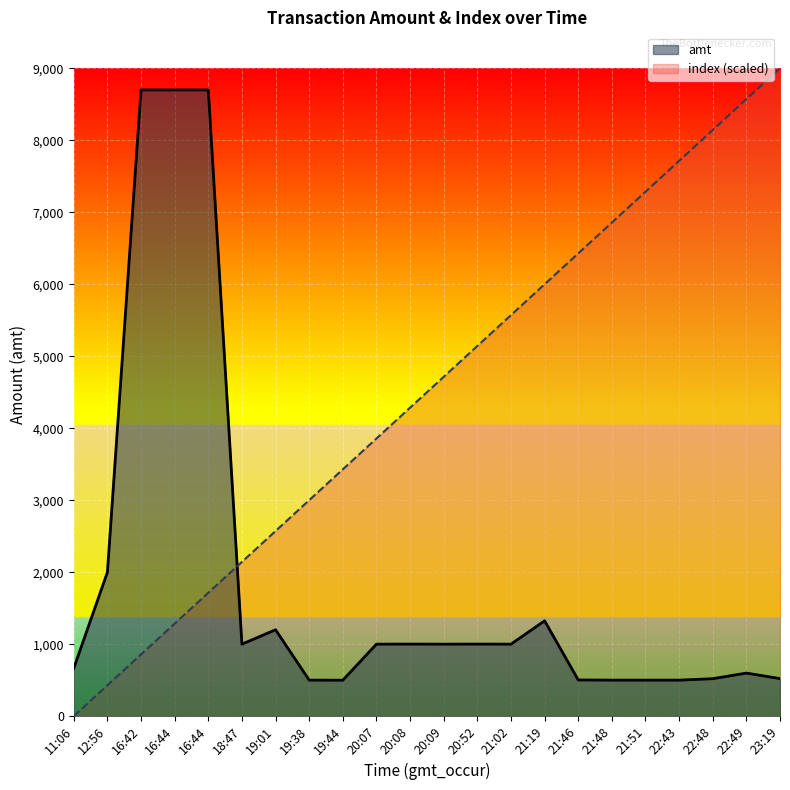

At which category is the sum across all series the highest?

16:44